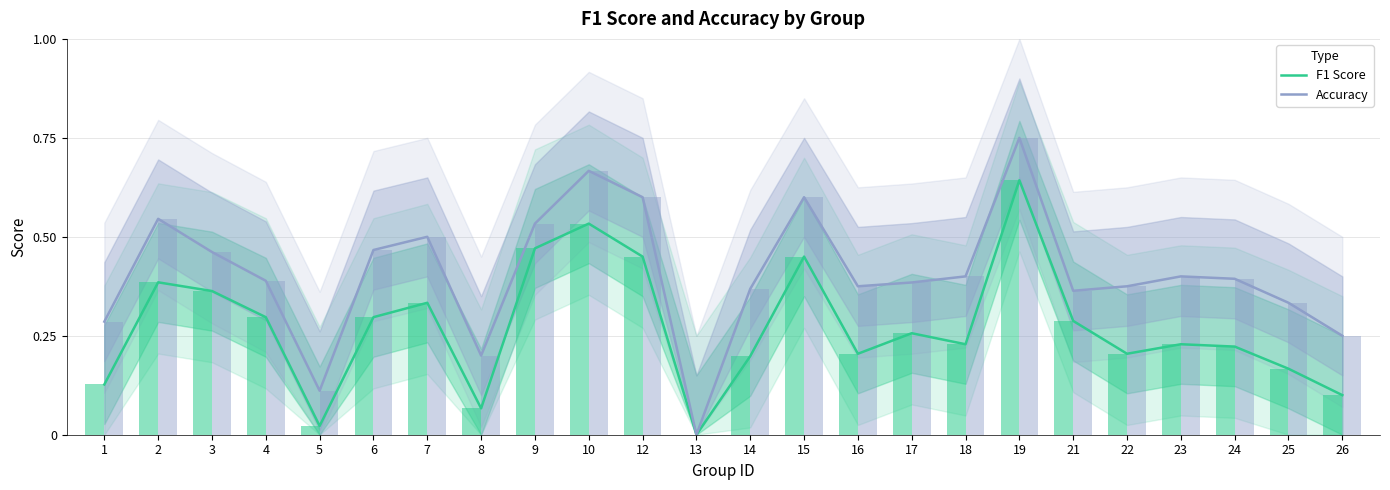

Which has a higher value, 5 or 25?

25